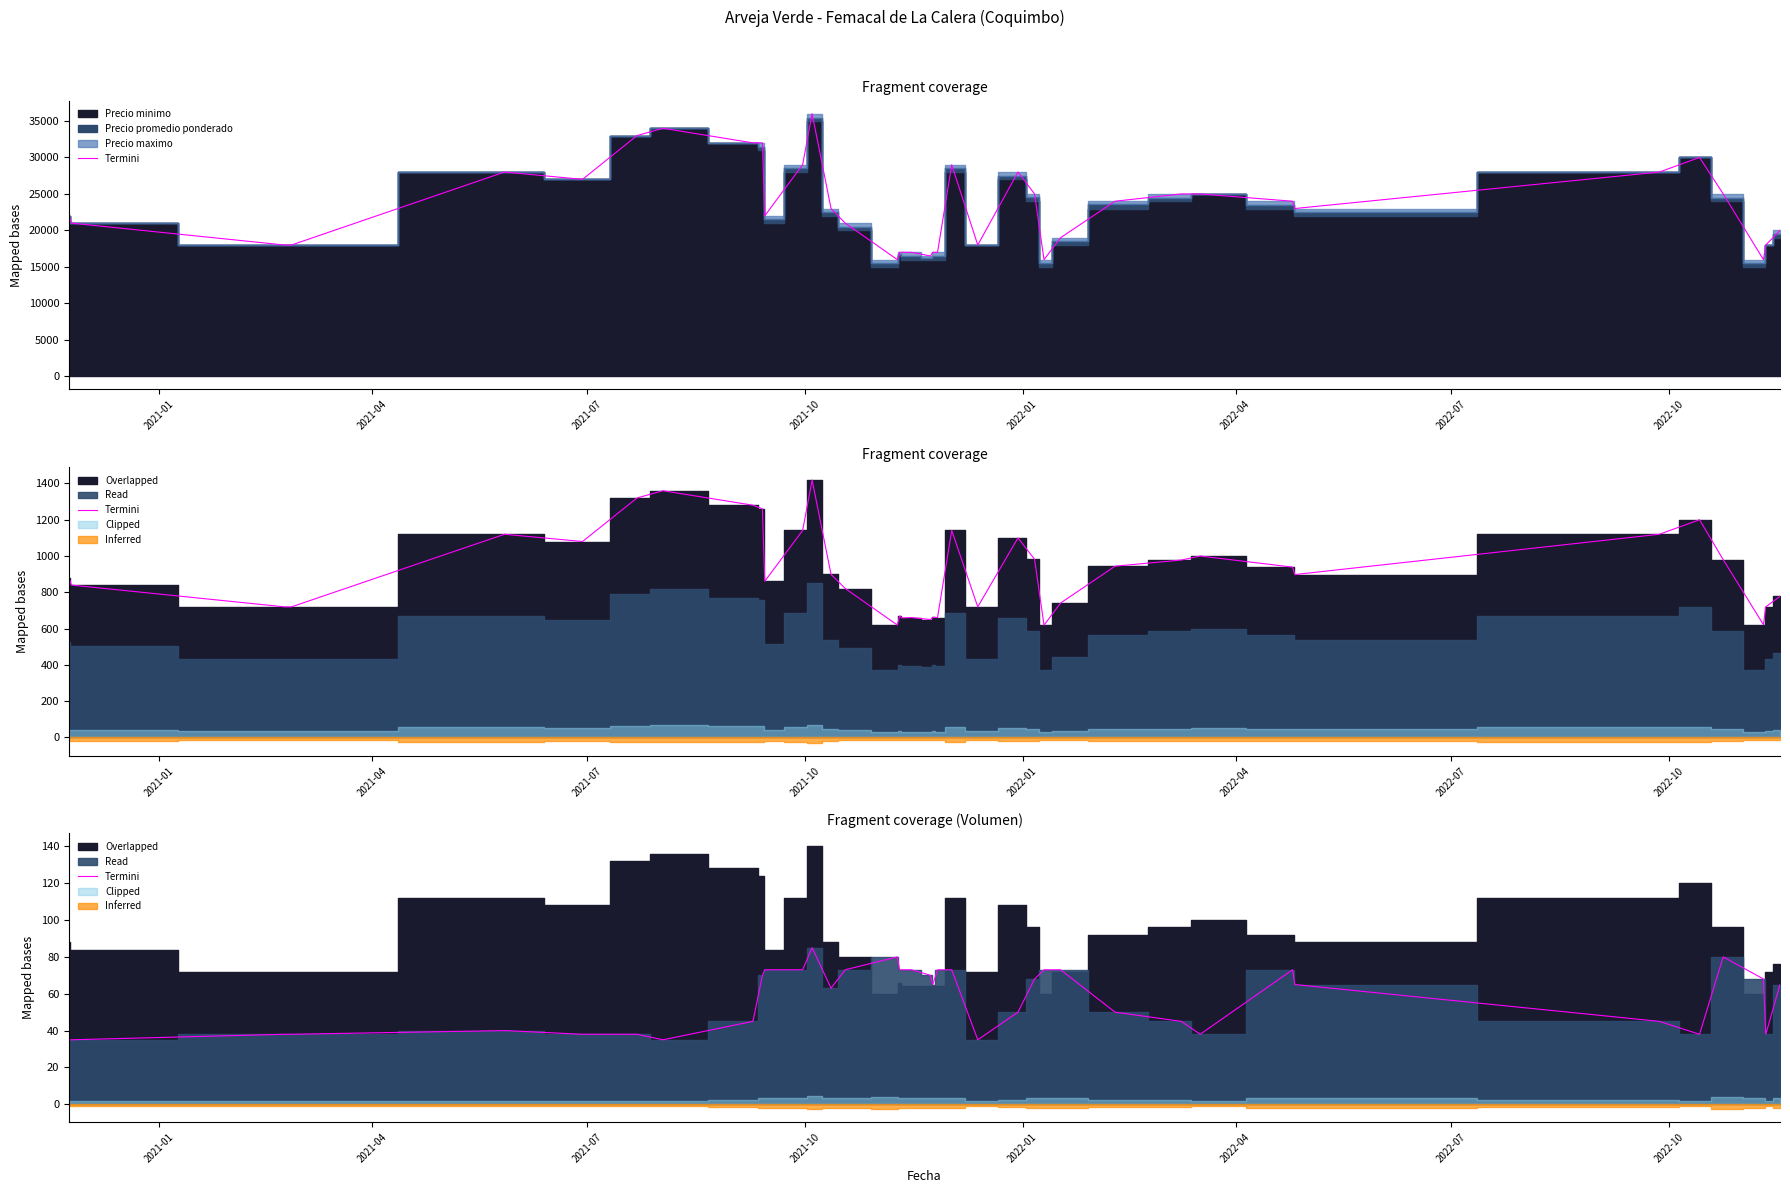

Reading left to right, transcribe all the data shown in this chart.

35	35	38	38	40	38	38	35	45	70	73	73	85	63	73	80	73	73	73	70	65	73	73	35	50	68	73	73	50	45	38	73	65	45	38	80	68	38	65